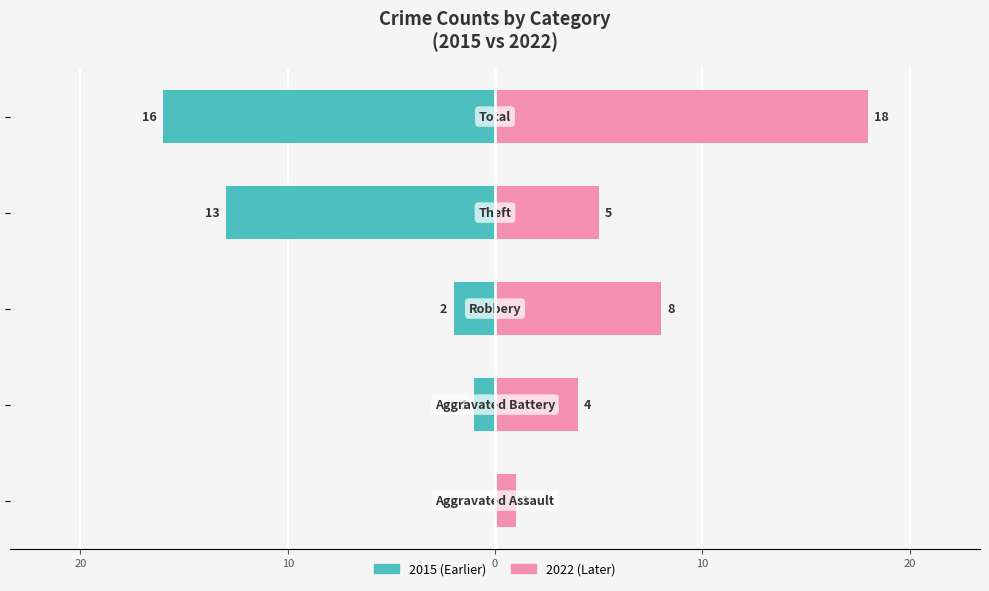

List the series in order of their overall mean, lowest first.

Earlier (2015), Later (2022)